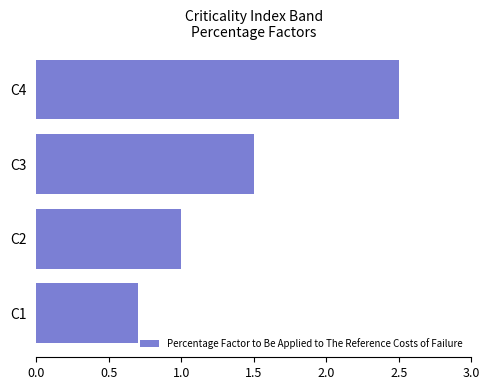

What is the difference between the maximum and minimum values?

1.8